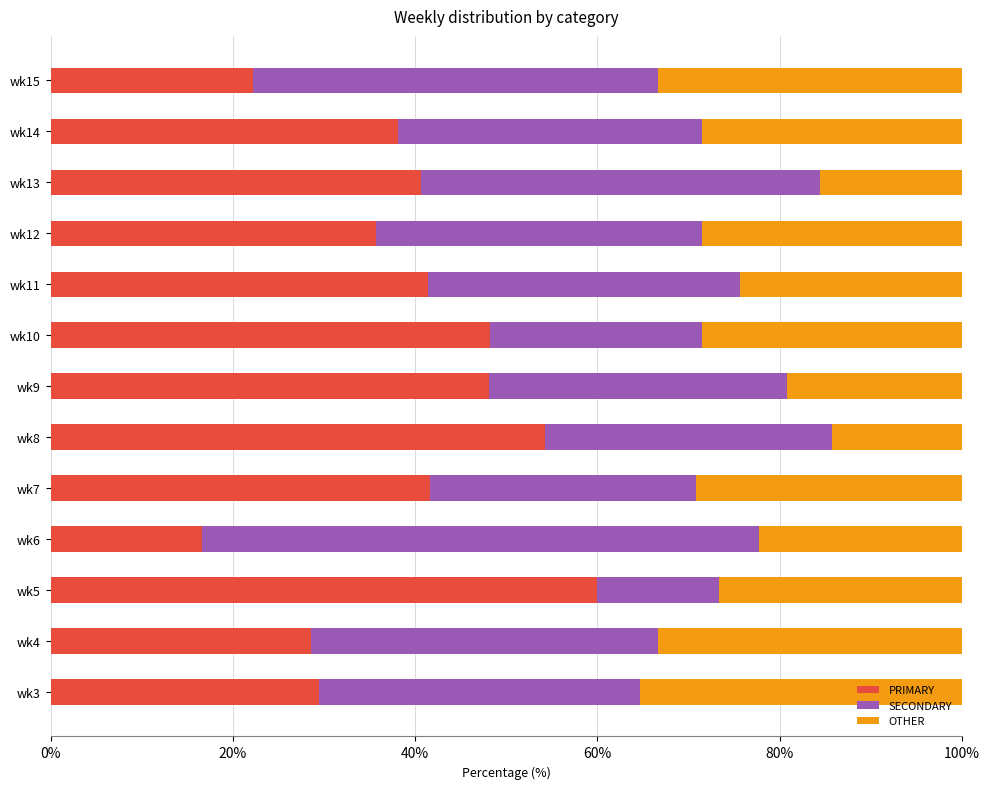

The value of PRIMARY at wk8 is 19.9. True or false?

False